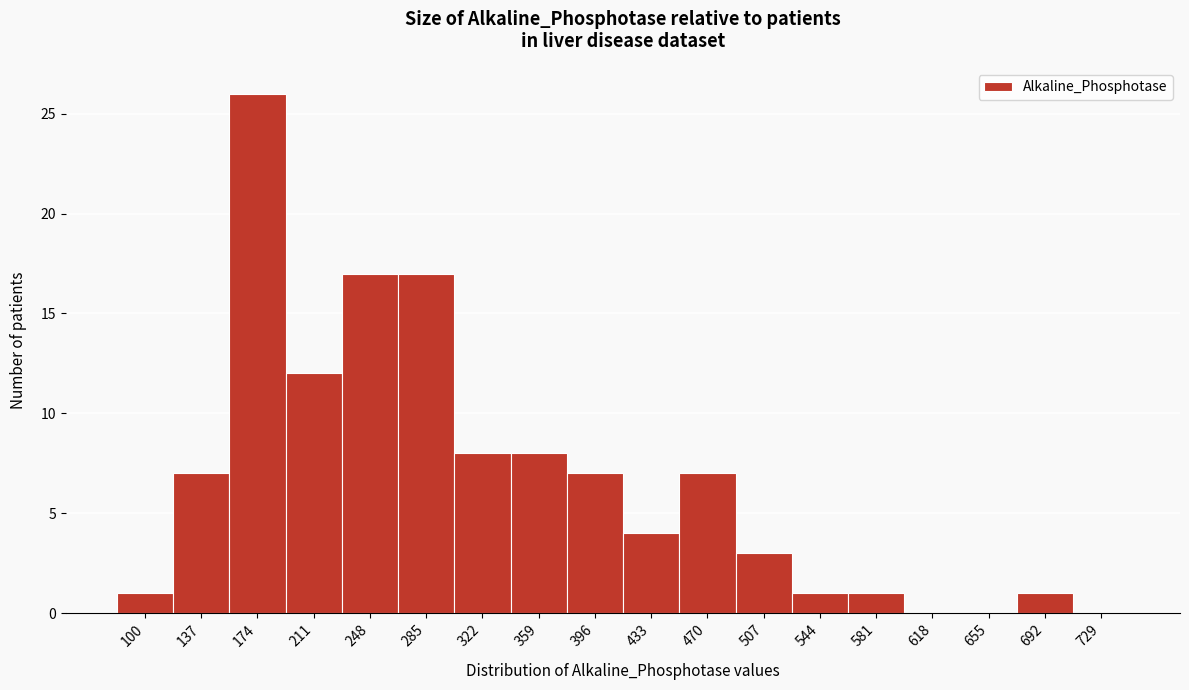

Reading left to right, what are all the values shown in this chart?

100=1	137=7	174=26	211=12	248=17	285=17	322=8	359=8	396=7	433=4	470=7	507=3	544=1	581=1	618=0	655=0	692=1	729=0